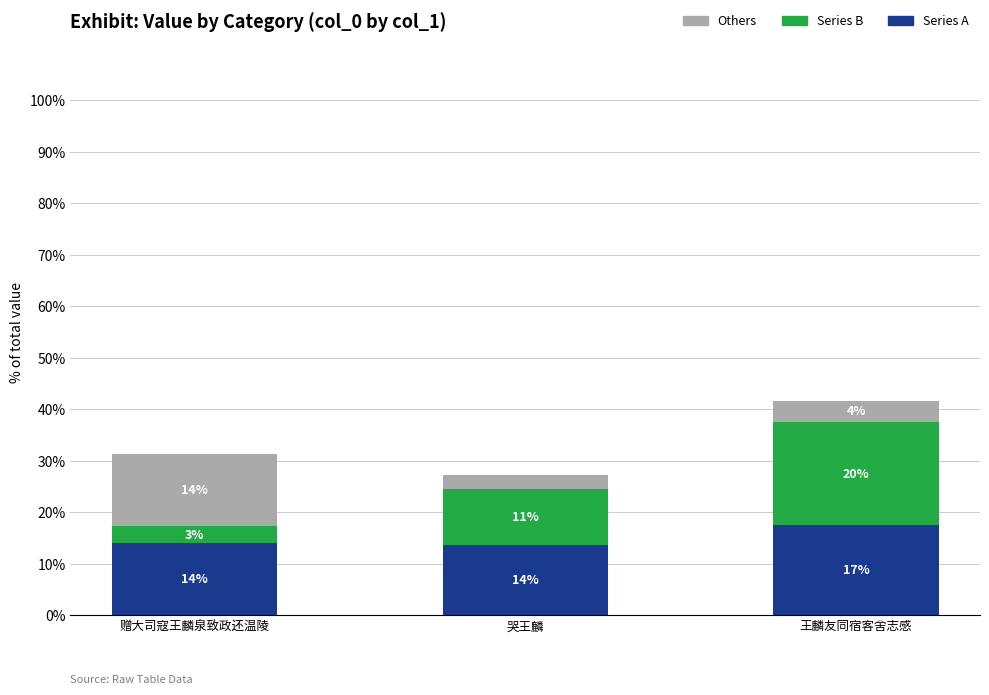

How many data points in Series A are above 14?

2